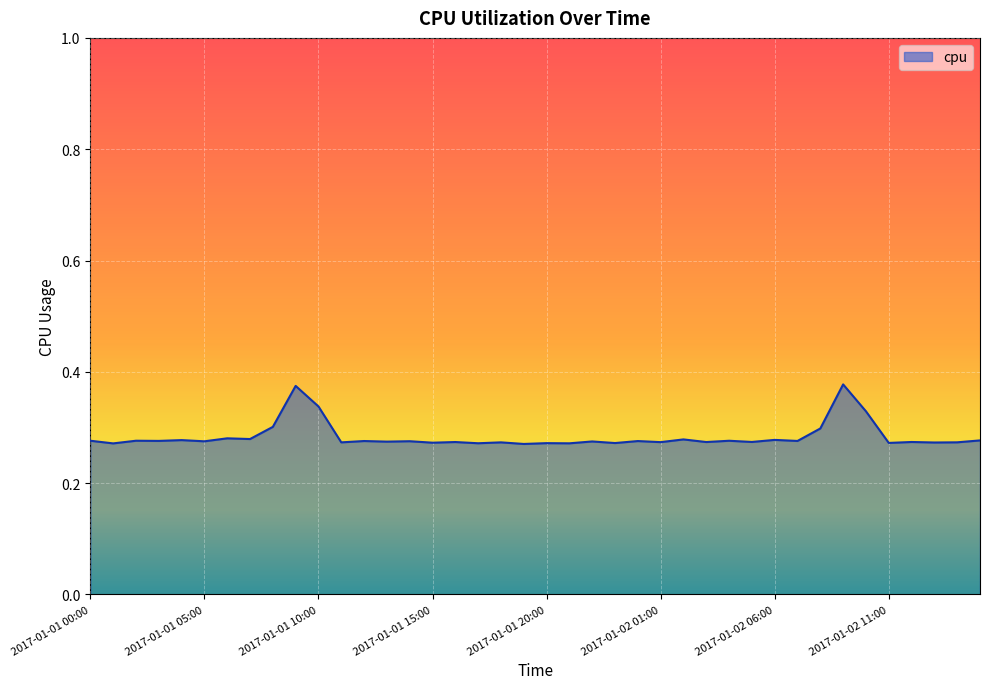

Is this an area chart (filled region under the line)?

Yes